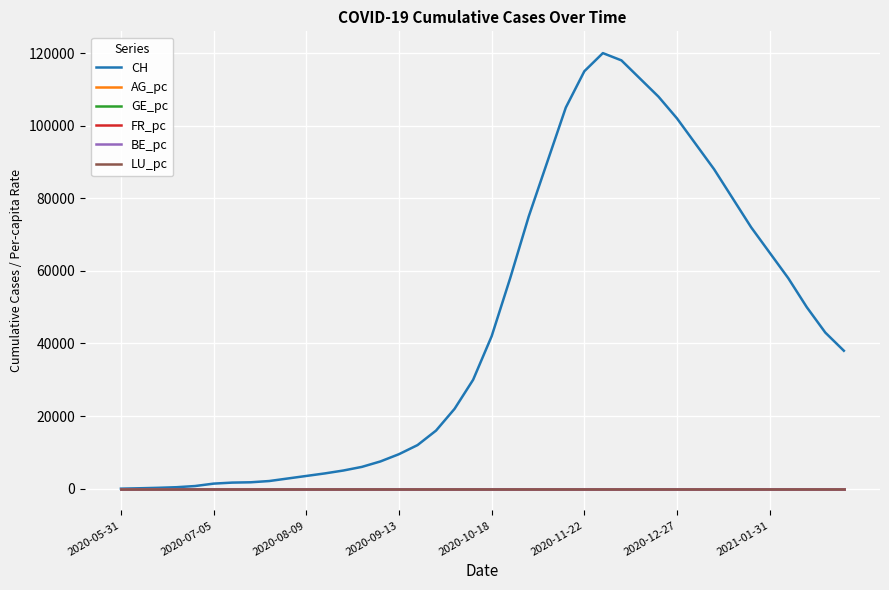

What are all the series names shown in the legend?

CH, AG_pc, GE_pc, FR_pc, BE_pc, LU_pc